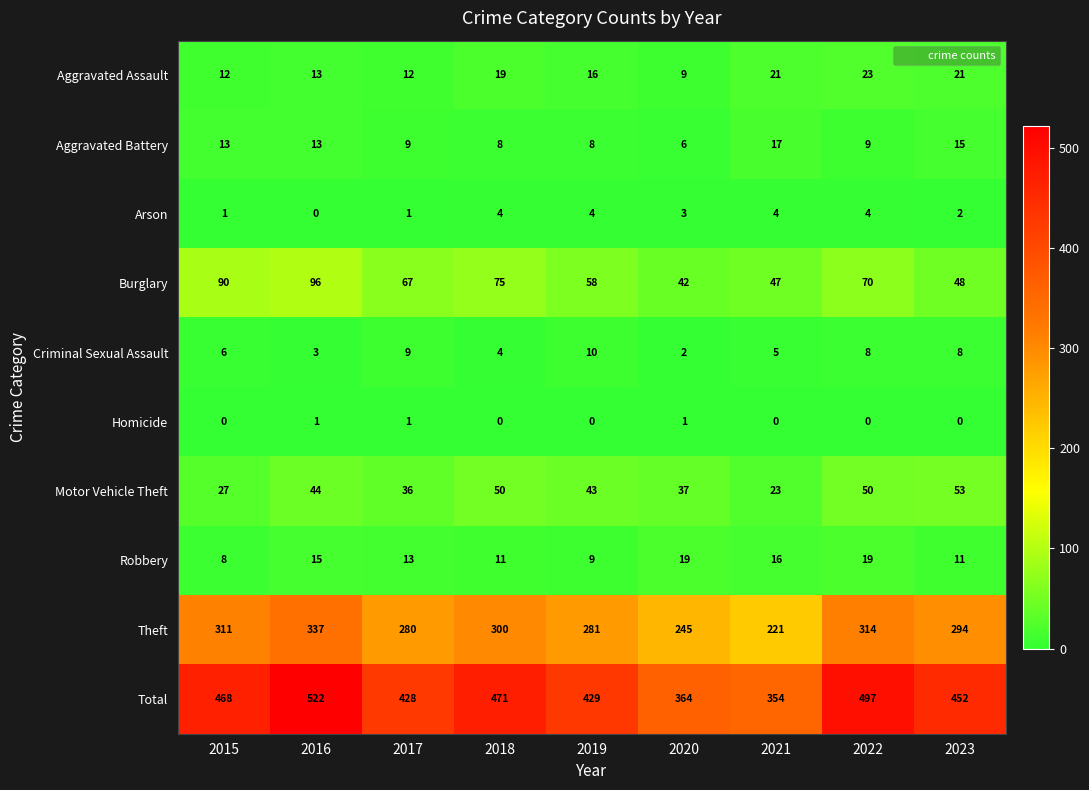

Is it true that Total equals 354 at 2021?

True